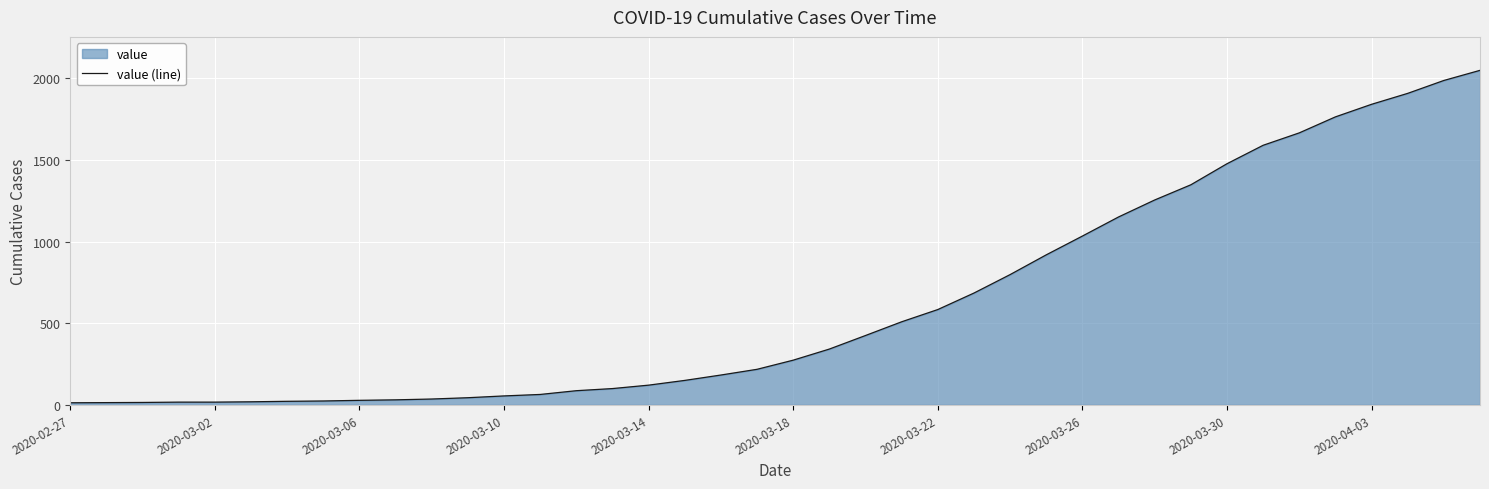

What is the difference between the second highest and second lowest values?

1973